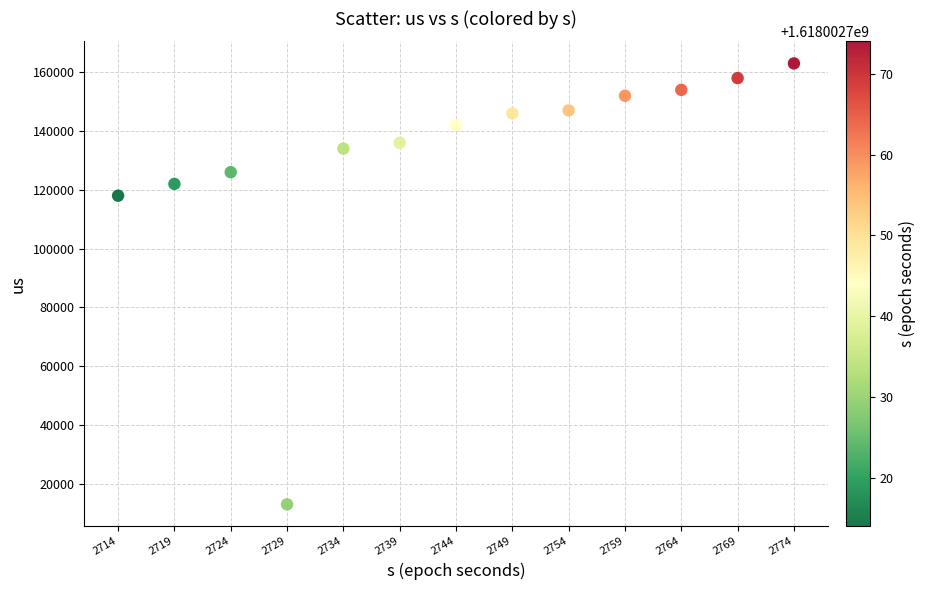

What Y value in the scatter plot is closest to 88000?

118000